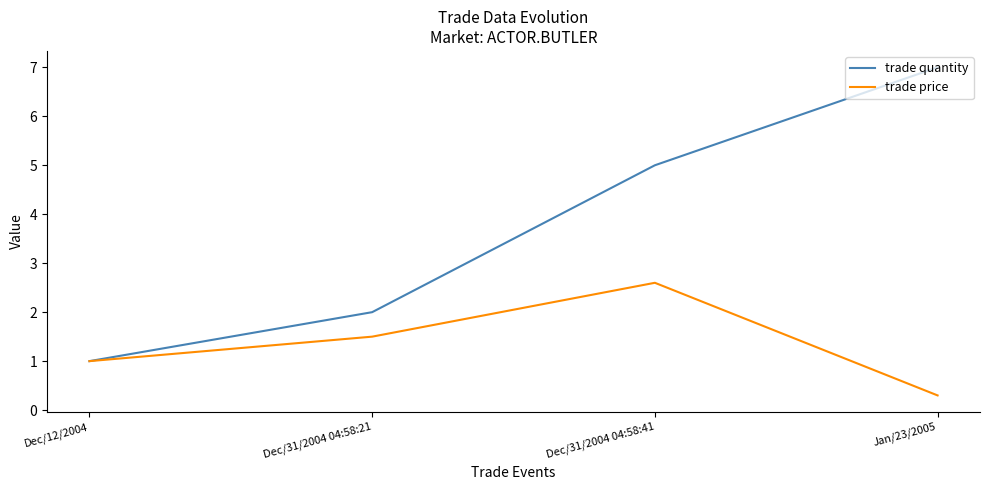

Which series changed the most between Dec/12/2004 and Dec/31/2004 04:58:41?

trade quantity